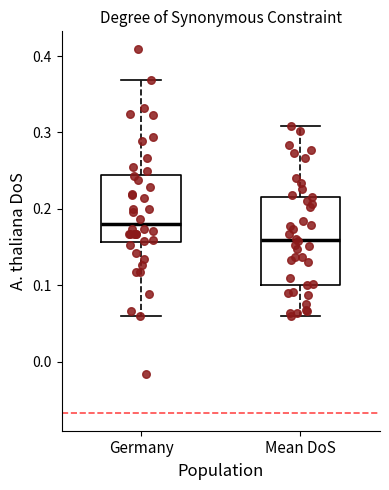

Which box has the highest median line?

Germany